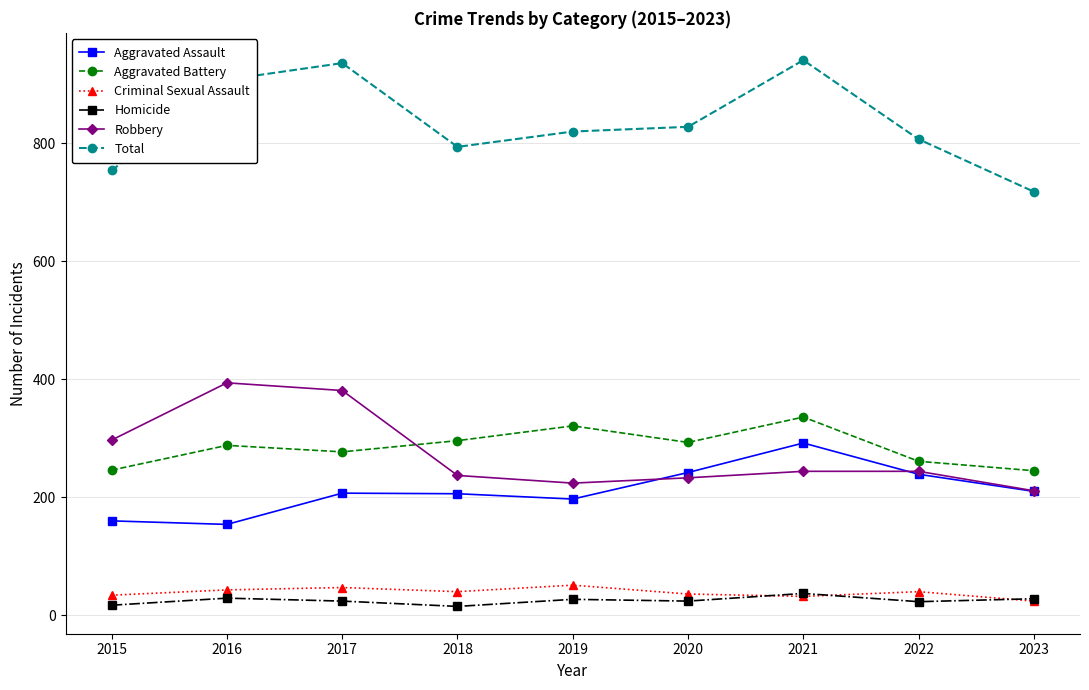

What is the maximum value shown in the chart?

941